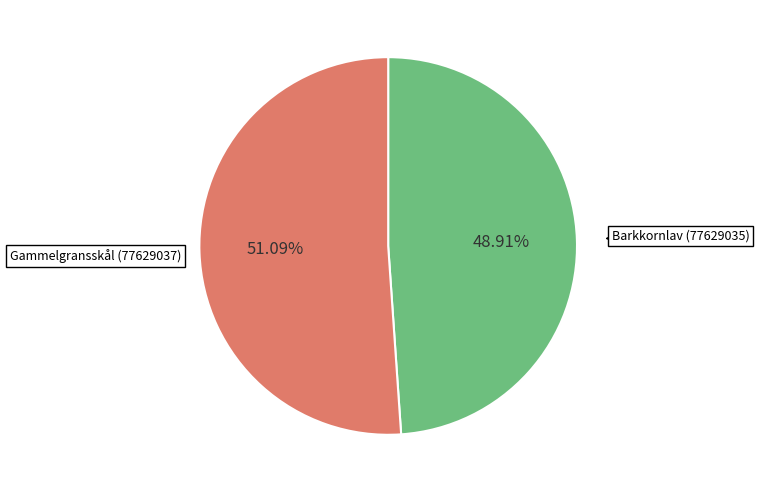

Which category has the biggest portion of the pie?

Gammelgransskål (77629037)